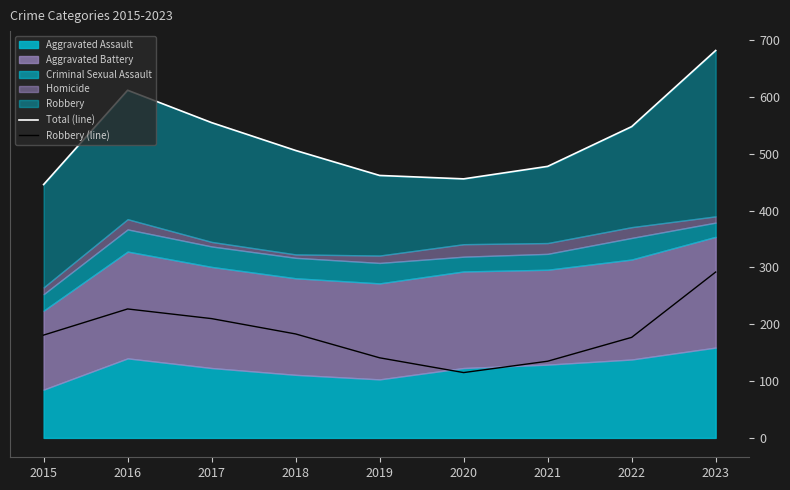

Rank the categories by Total (line) value from highest to lowest.

2023, 2016, 2017, 2022, 2018, 2021, 2019, 2020, 2015